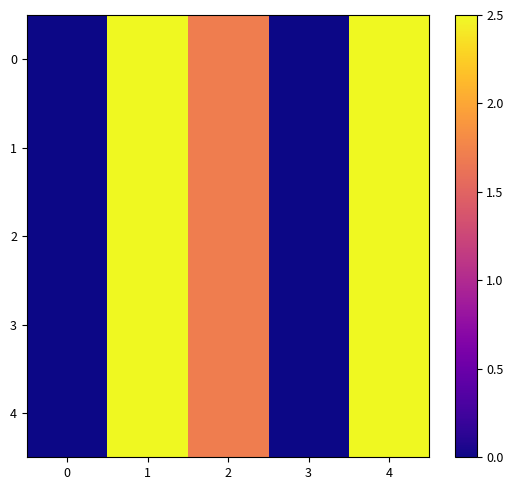

Reading left to right, extract all data points from this chart.

0: 0=0.0	1=2.5	2=1.7	3=0.0	4=2.5
1: 0=0.0	1=2.5	2=1.7	3=0.0	4=2.5
2: 0=0.0	1=2.5	2=1.7	3=0.0	4=2.5
3: 0=0.0	1=2.5	2=1.7	3=0.0	4=2.5
4: 0=0.0	1=2.5	2=1.7	3=0.0	4=2.5